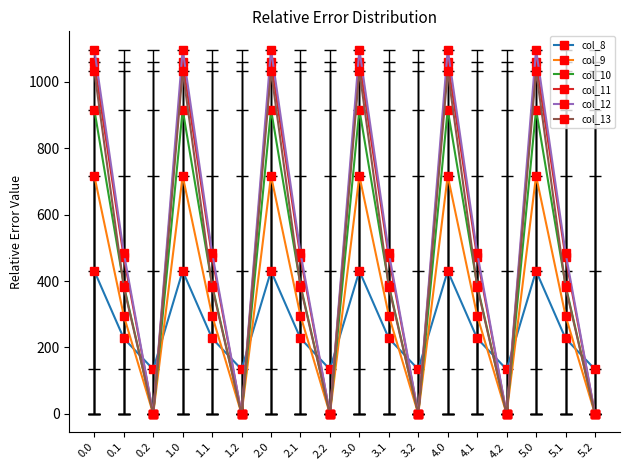

What are all the series names shown in the legend?

col_8, col_9, col_10, col_11, col_12, col_13